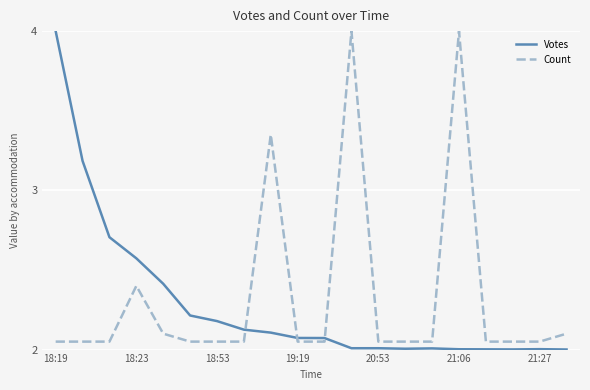

What are all the series names shown in the legend?

Votes, Count